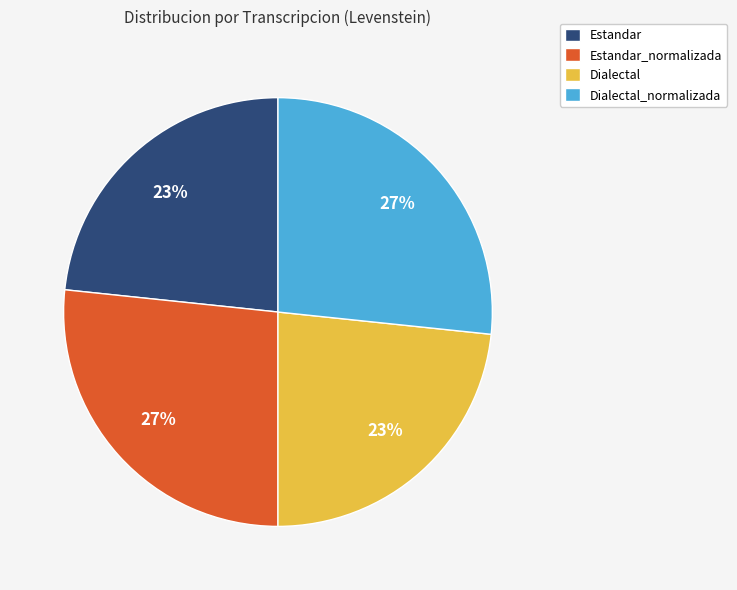

To the nearest percent, what portion does Estandar_normalizada represent?

27%